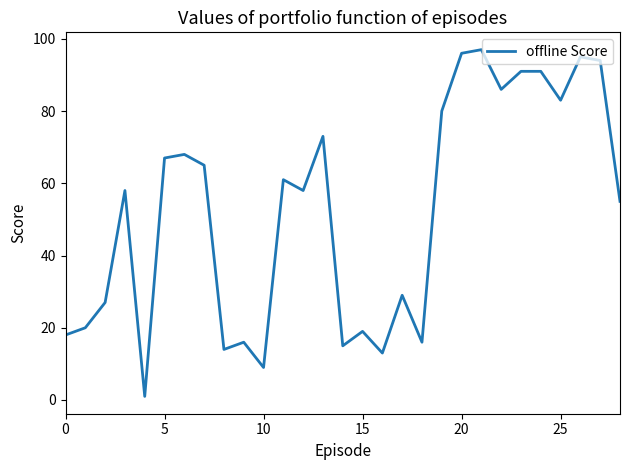

What is the difference between the maximum and minimum values?

96